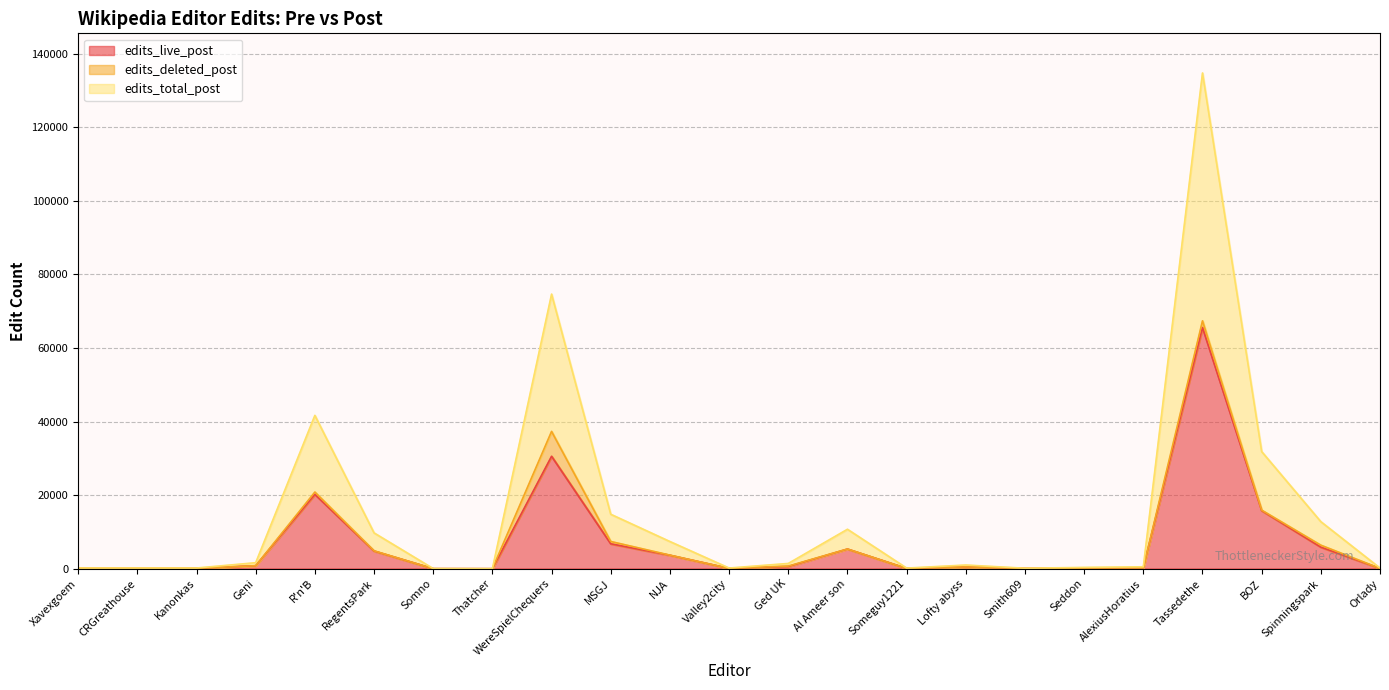

What is the value of the edits_live_post point at the 8th from the left?

1